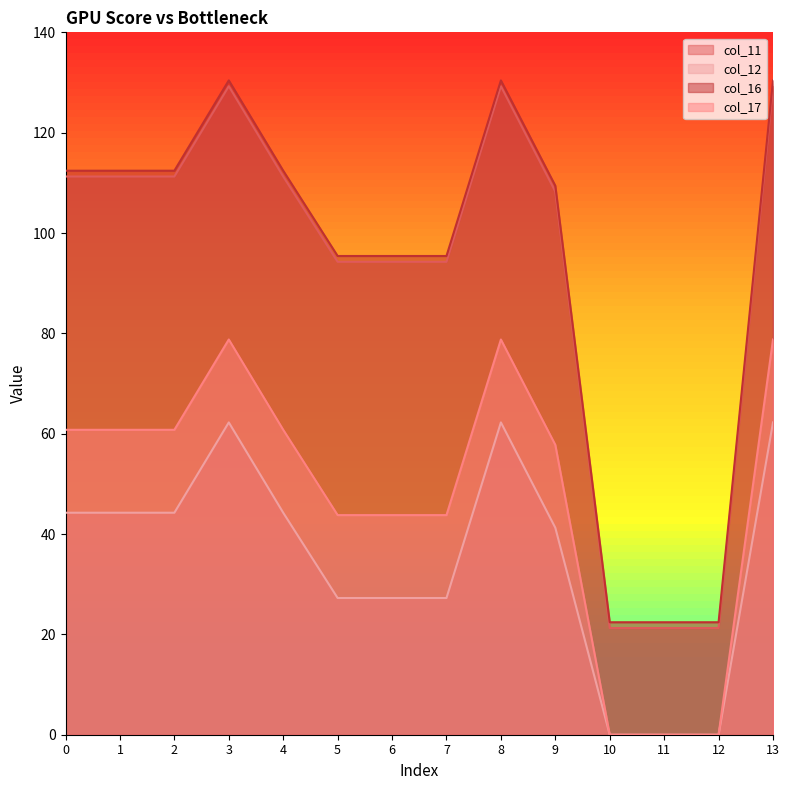

The value of col_12 at 6 is 41.3. True or false?

False